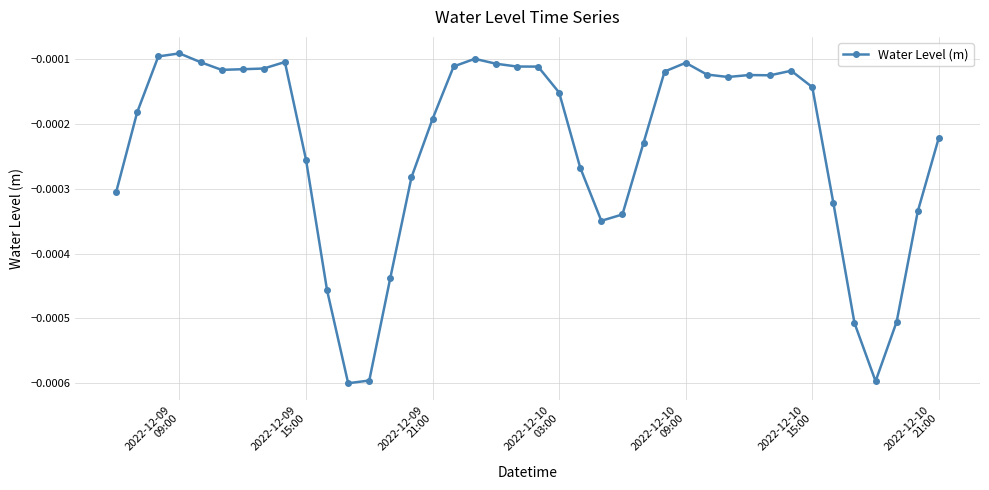

Count the number of data series in this chart.

1